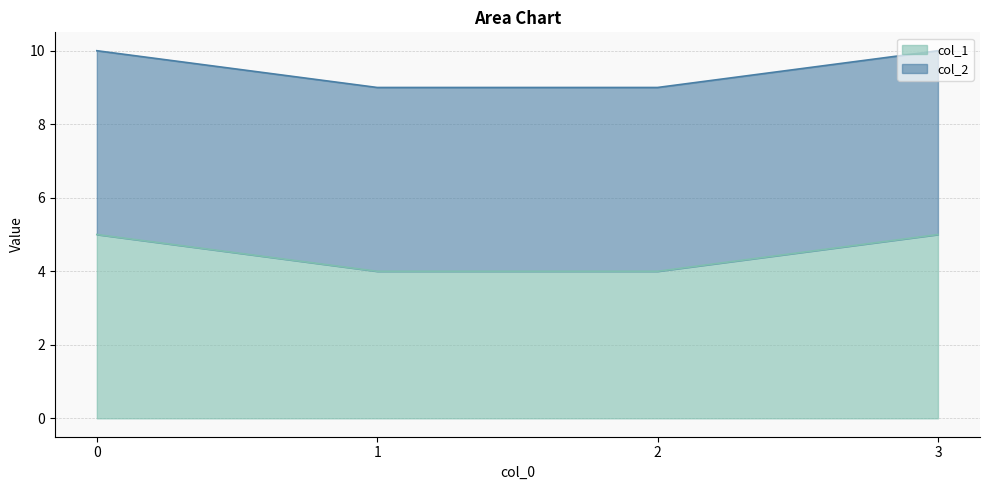

The chart shows a value of 4 at 1. True or false?

True